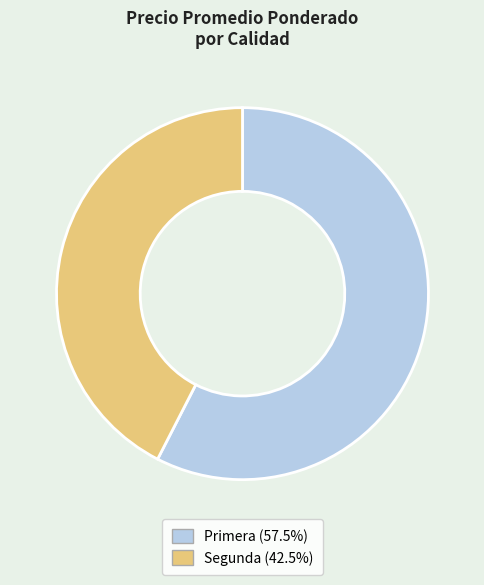

Which slice is the largest?

Primera